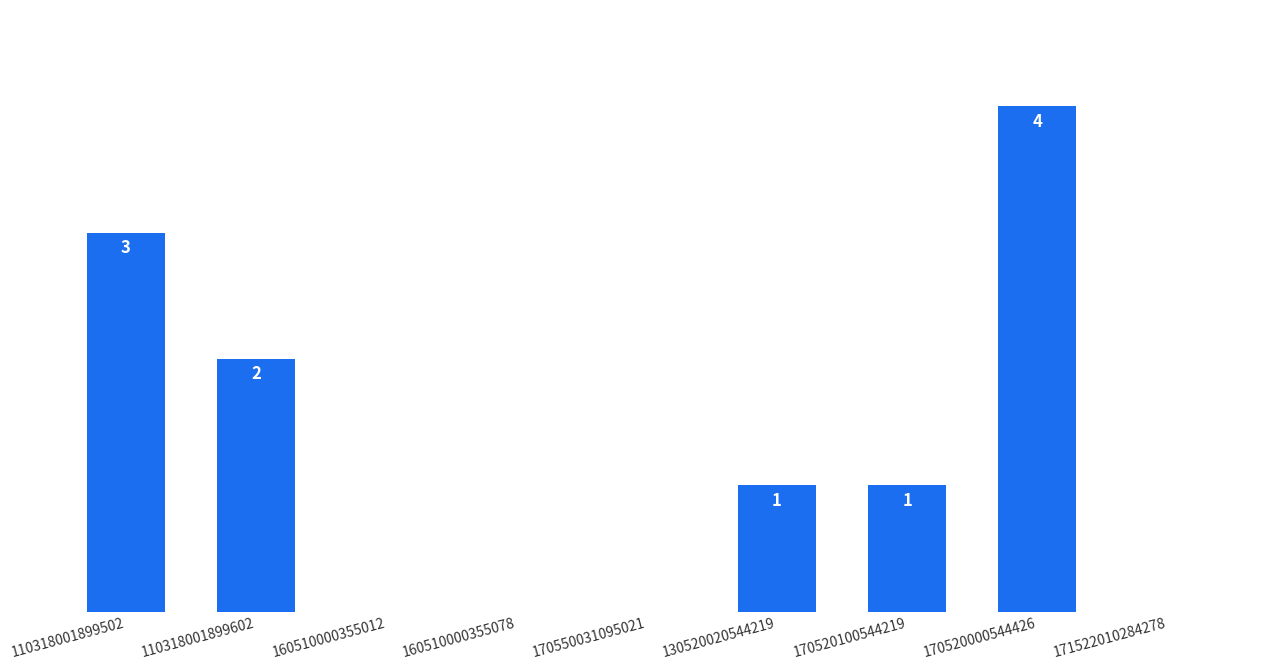

What is the sum of all values?

11